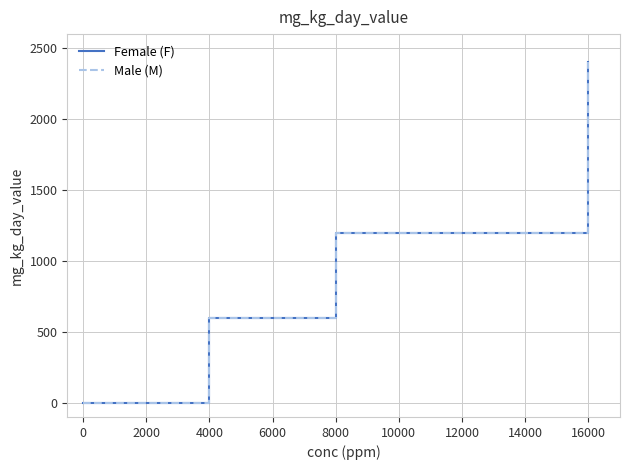

Is this an area chart (filled region under the line)?

No